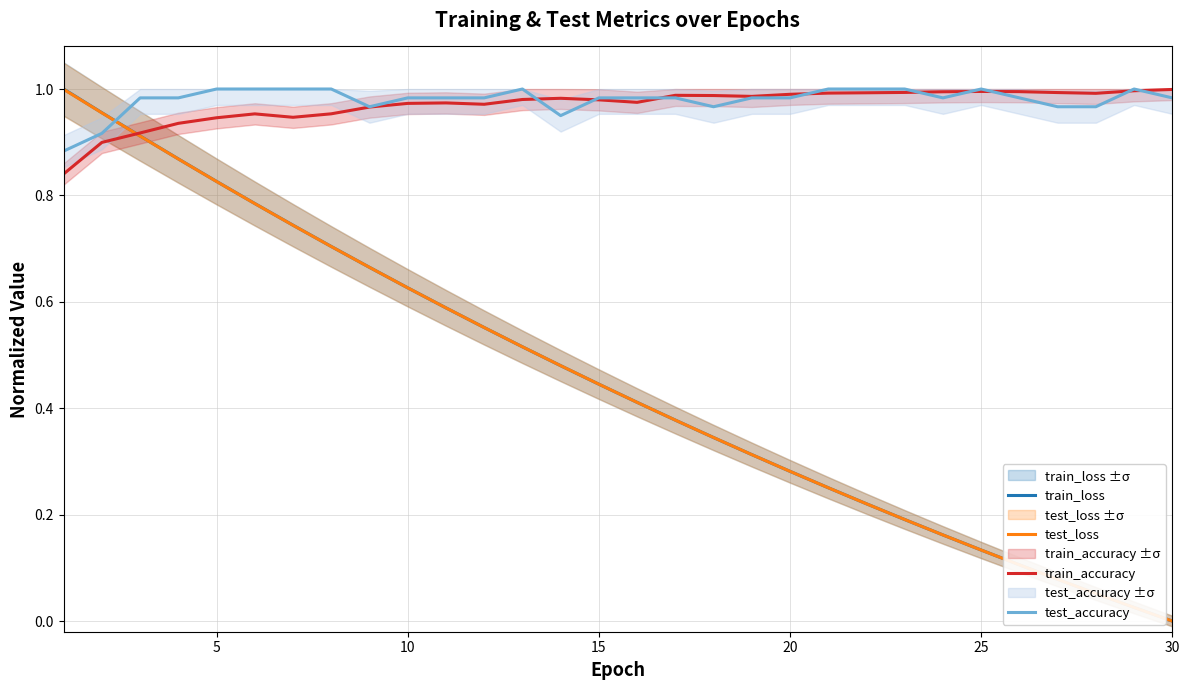

How many categories are shown in the chart?

30